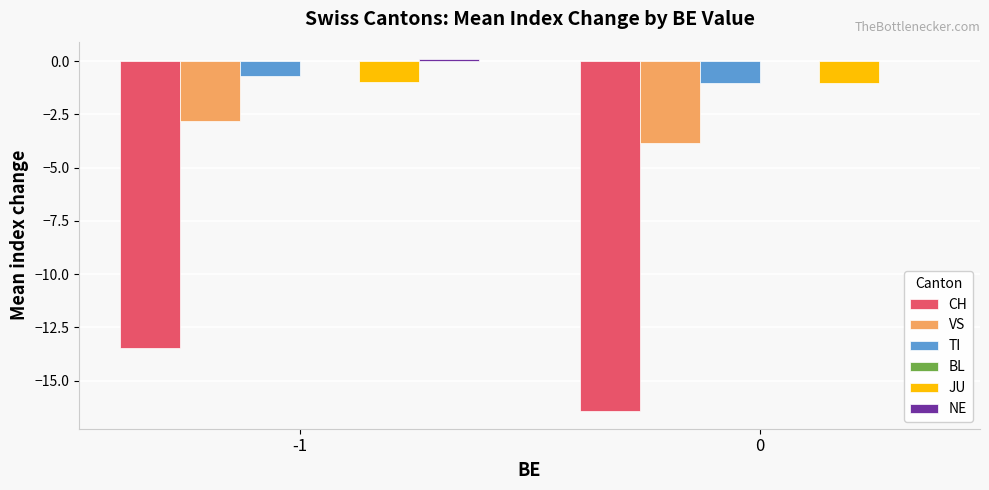

What is the highest value of the TI series?

-0.7